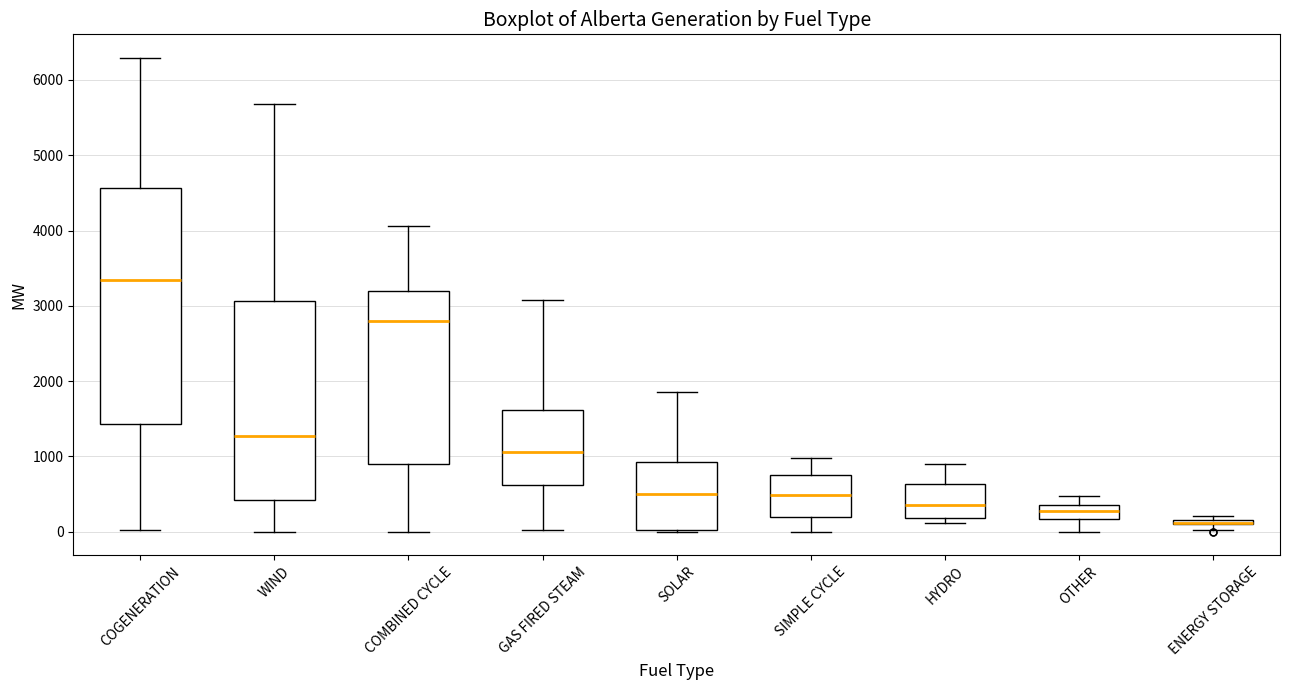

Which box is the tallest, from its lower edge to its upper edge?

COGENERATION